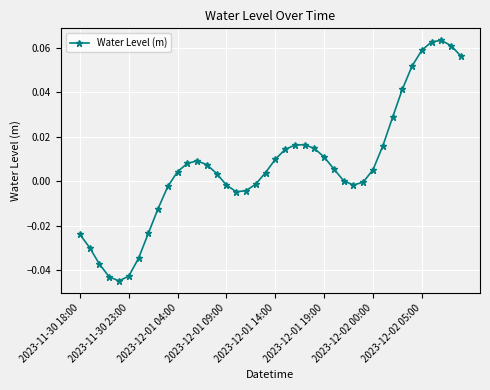

How many distinct data groups are displayed?

1